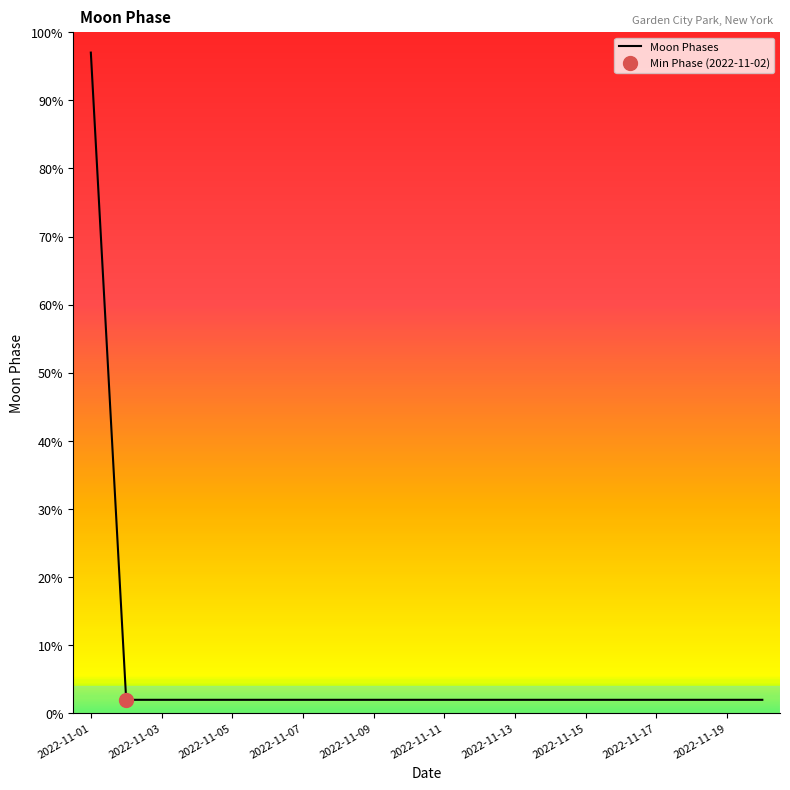

What is the maximum value for Moon Phases?

97